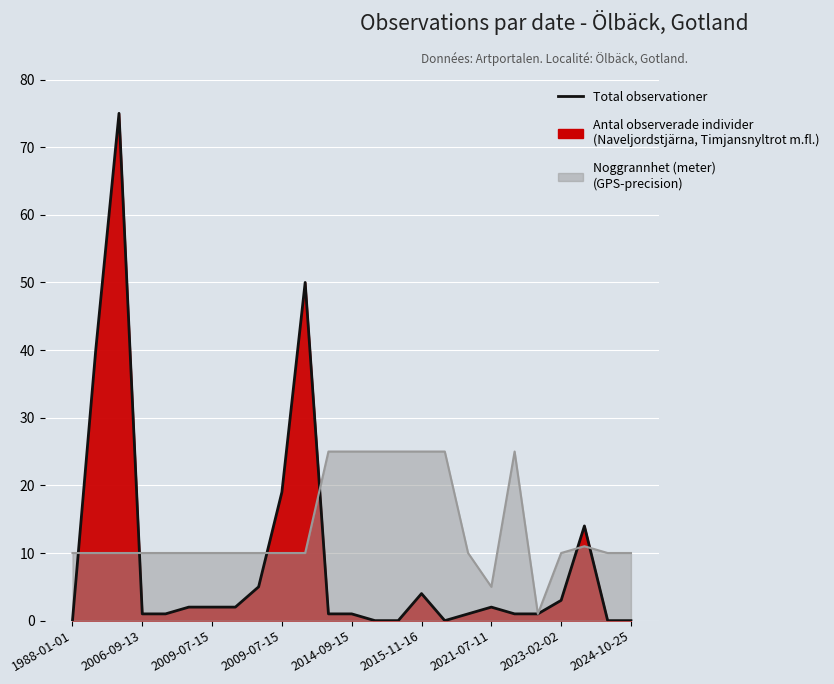

What is the sum of the Total observationer values at 15 and 16?

4